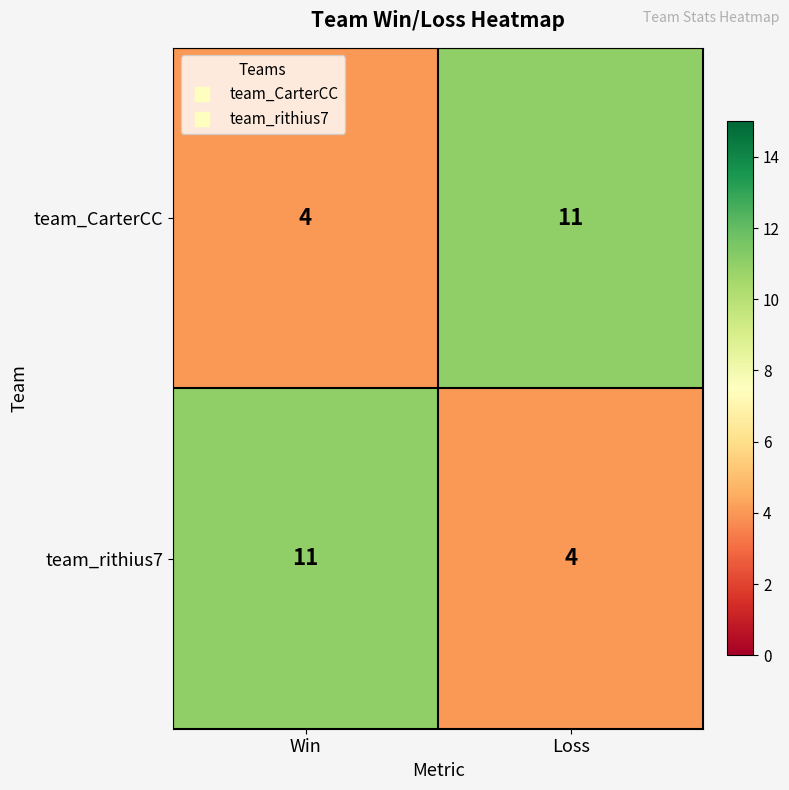

The value of team_CarterCC at Loss is 16. True or false?

False